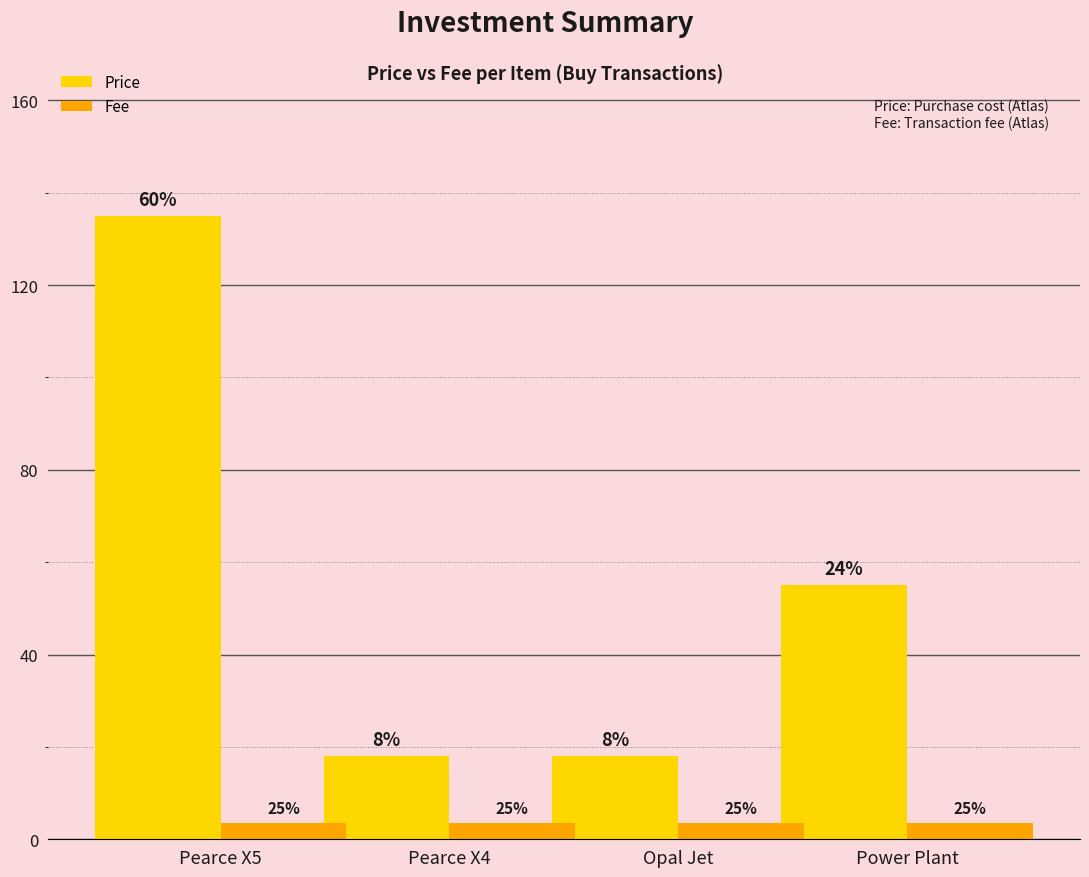

How many bars are there in each group?

2